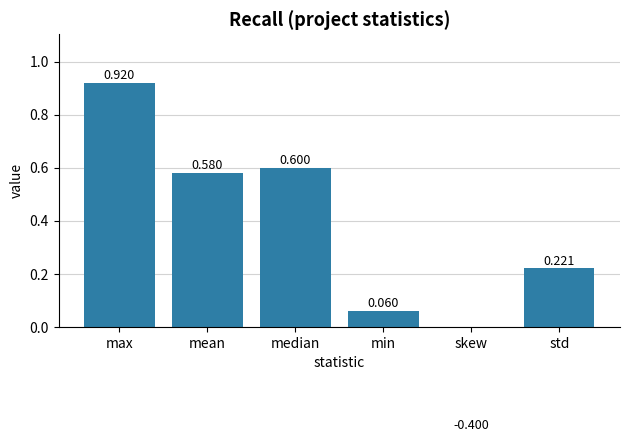

How many data points are less than 0?

1